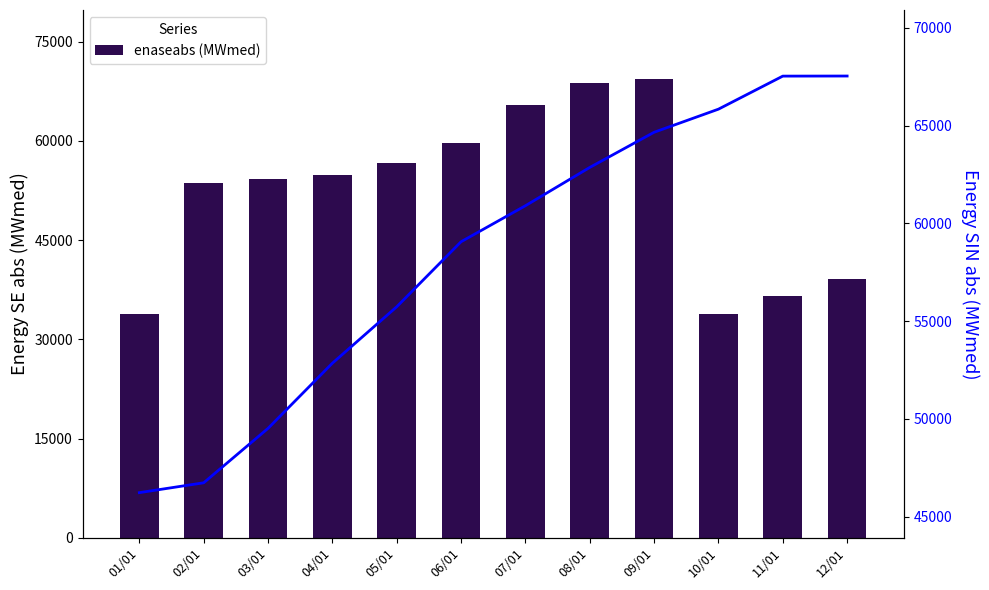

At which label does enasinabs (MWmed) reach its minimum?

01/01